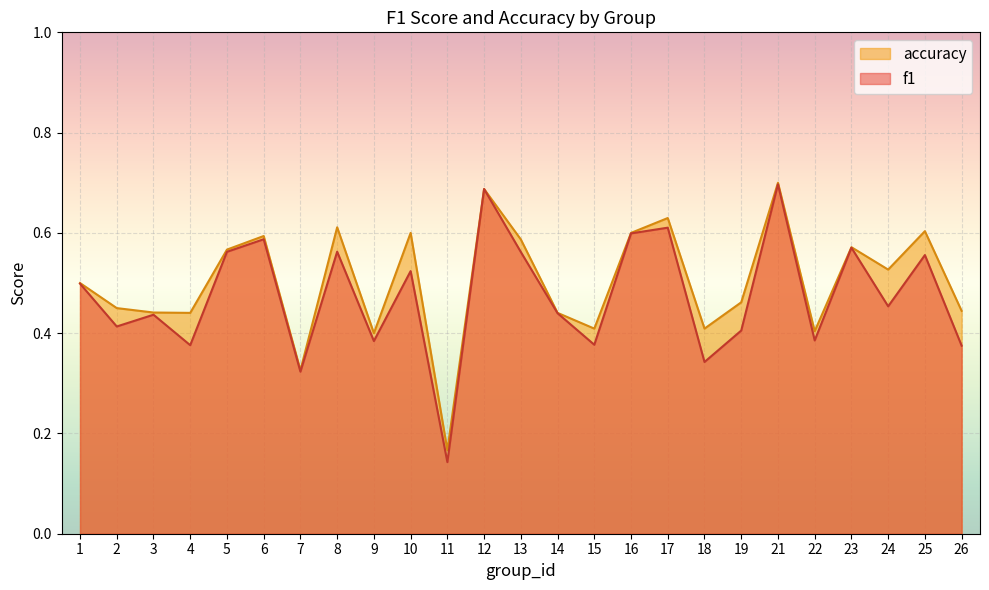

What is the sum of the accuracy values at 10 and 2?

1.1